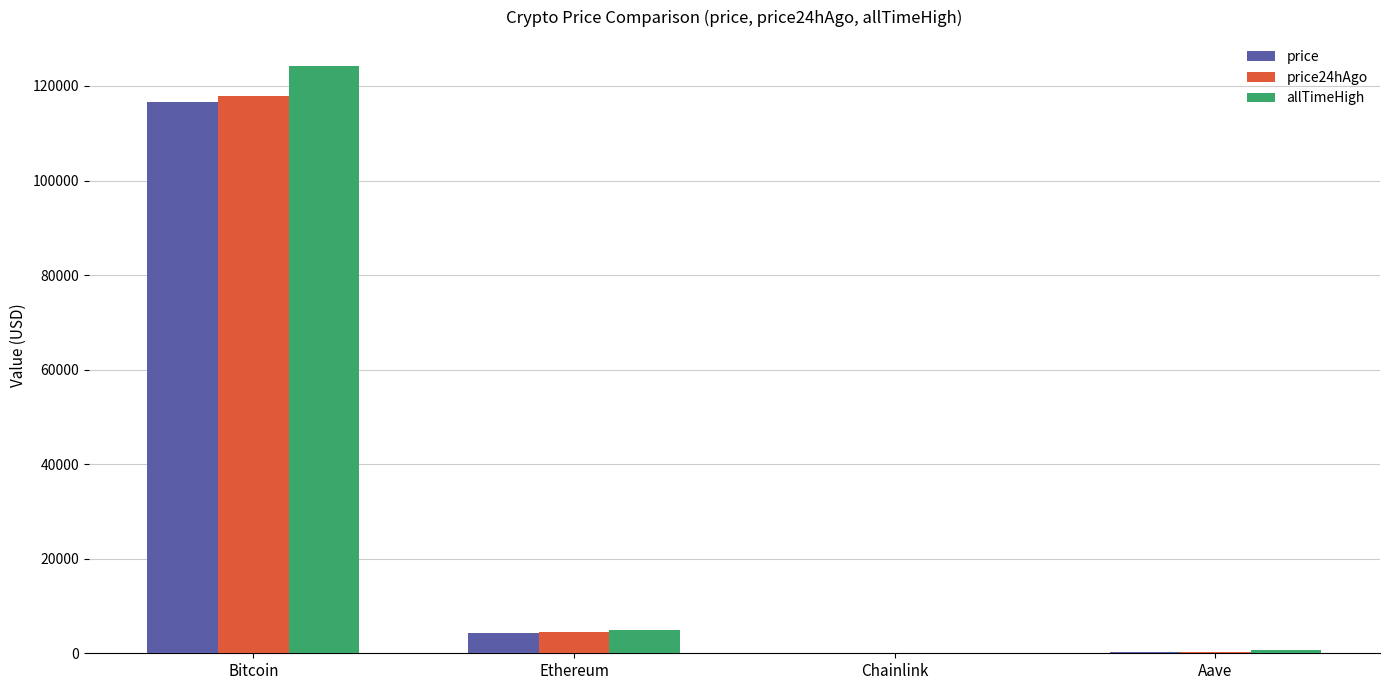

Where is allTimeHigh nearest to the value 62090?

Ethereum